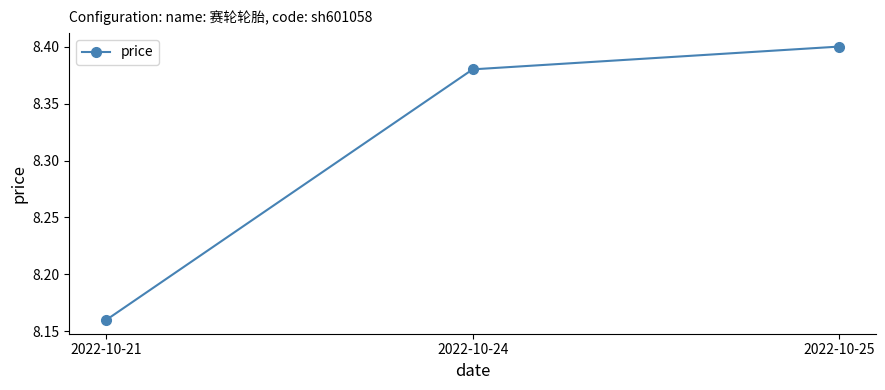

Between 2022-10-24 and 2022-10-21, which is larger?

2022-10-24